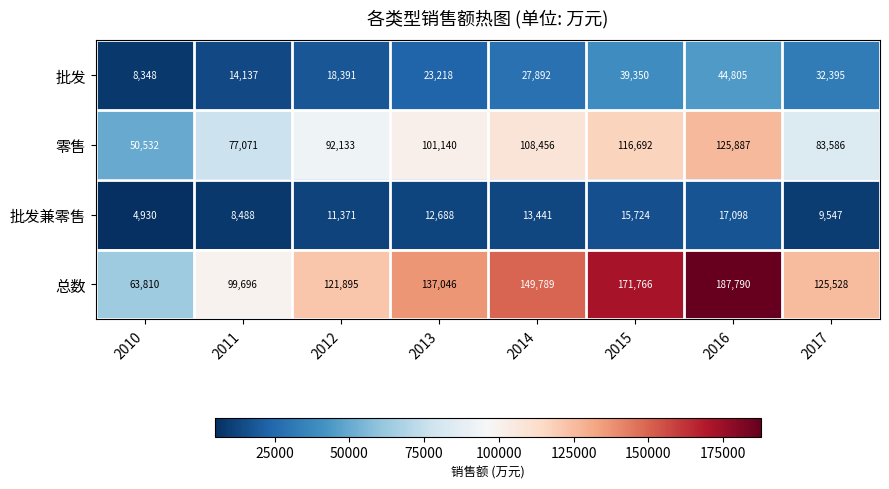

Which category has the lowest value in the 零售 series?

2010